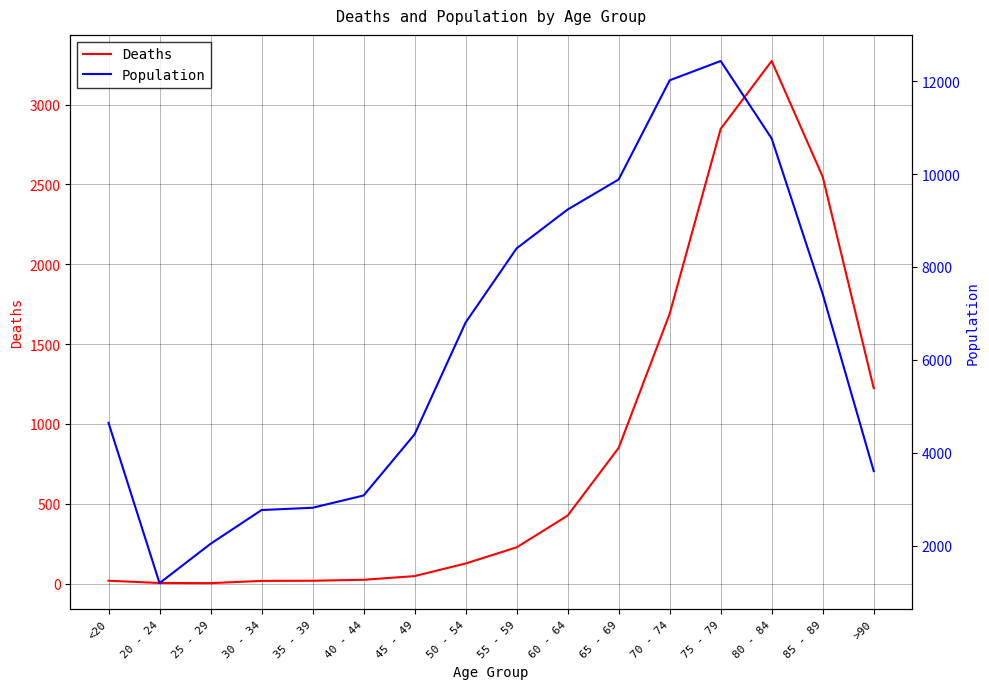

True or false: Population has more than 1 interior local peaks.

False